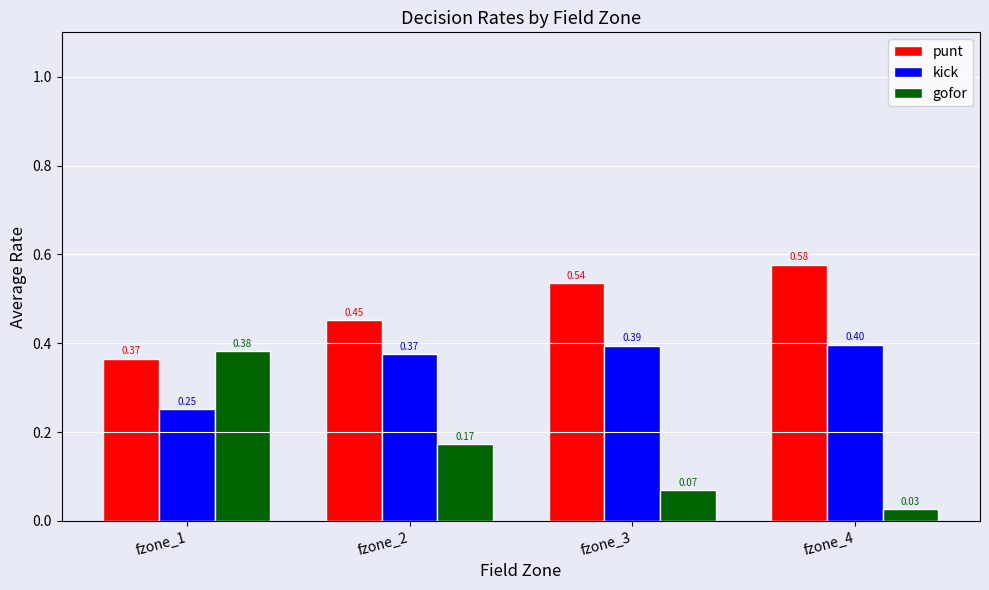

What is the total value across all series at fzone_3?

1.0